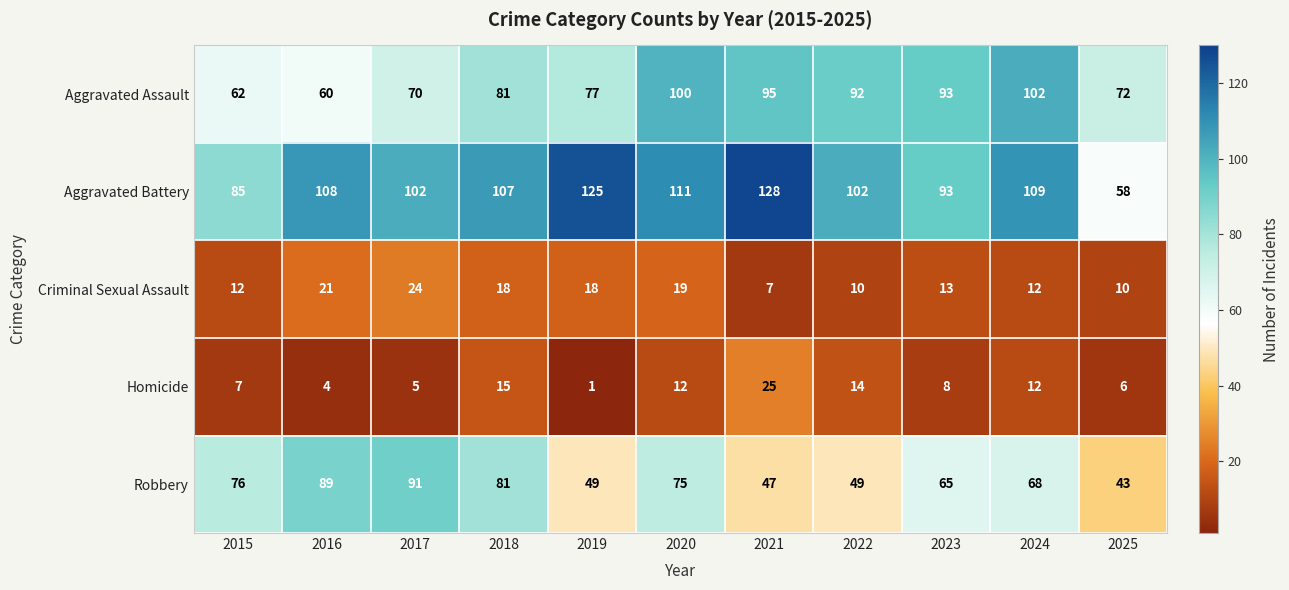

Where is Aggravated Battery nearest to the value 93?

2023